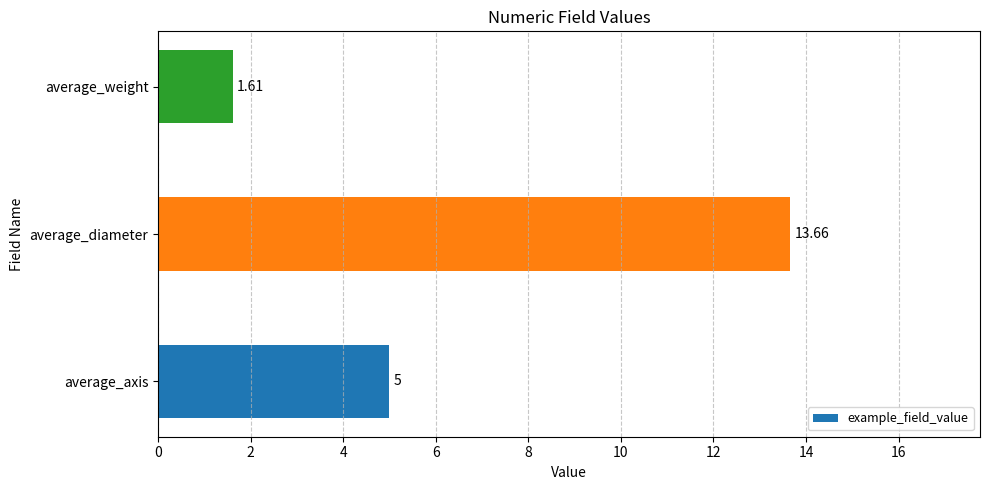

Which has a higher value, average_axis or average_weight?

average_axis